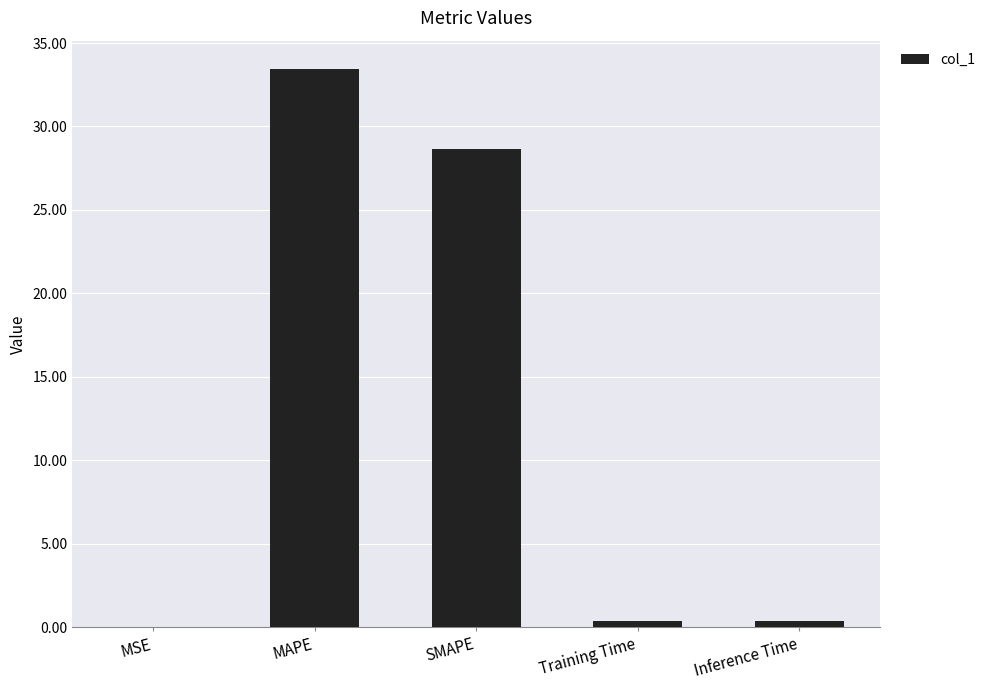

What is the difference between the values at MAPE and Training Time?

33.1